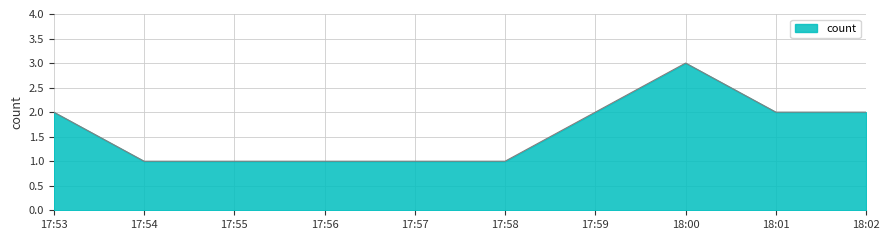

Which category has the highest value across all series?

18:00